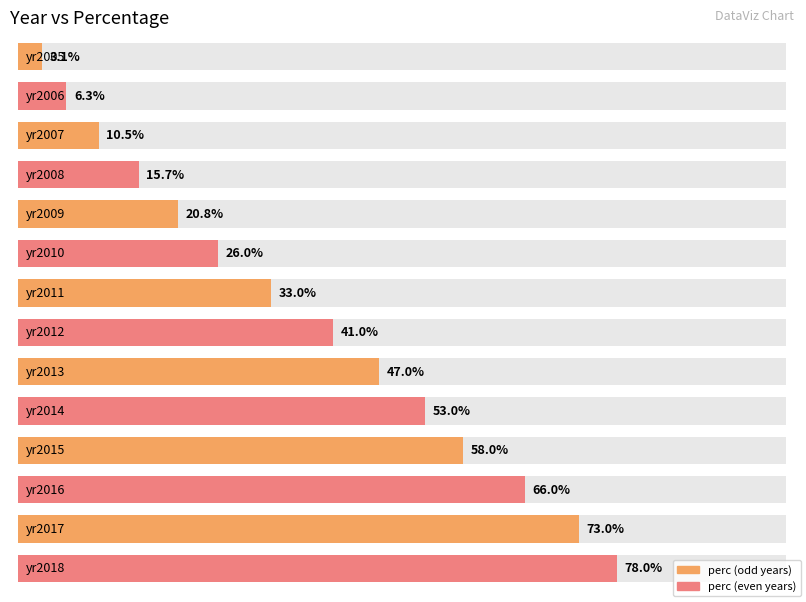

Reading left to right, list all the values displayed in this chart.

3.1	6.3	10.5	15.7	20.8	26.0	33.0	41.0	47.0	53.0	58.0	66.0	73.0	78.0